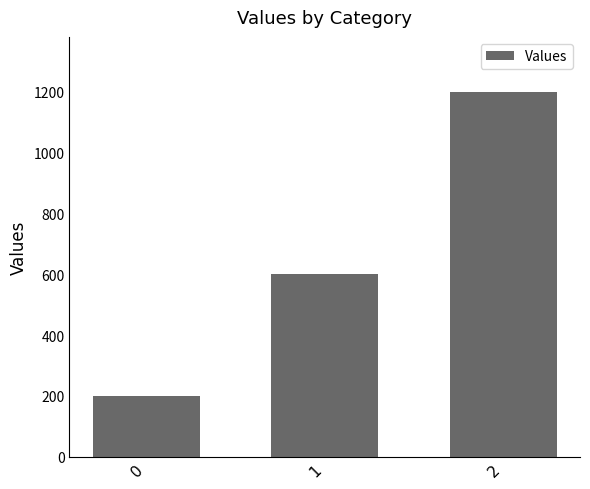

How many data points does each series have?

3